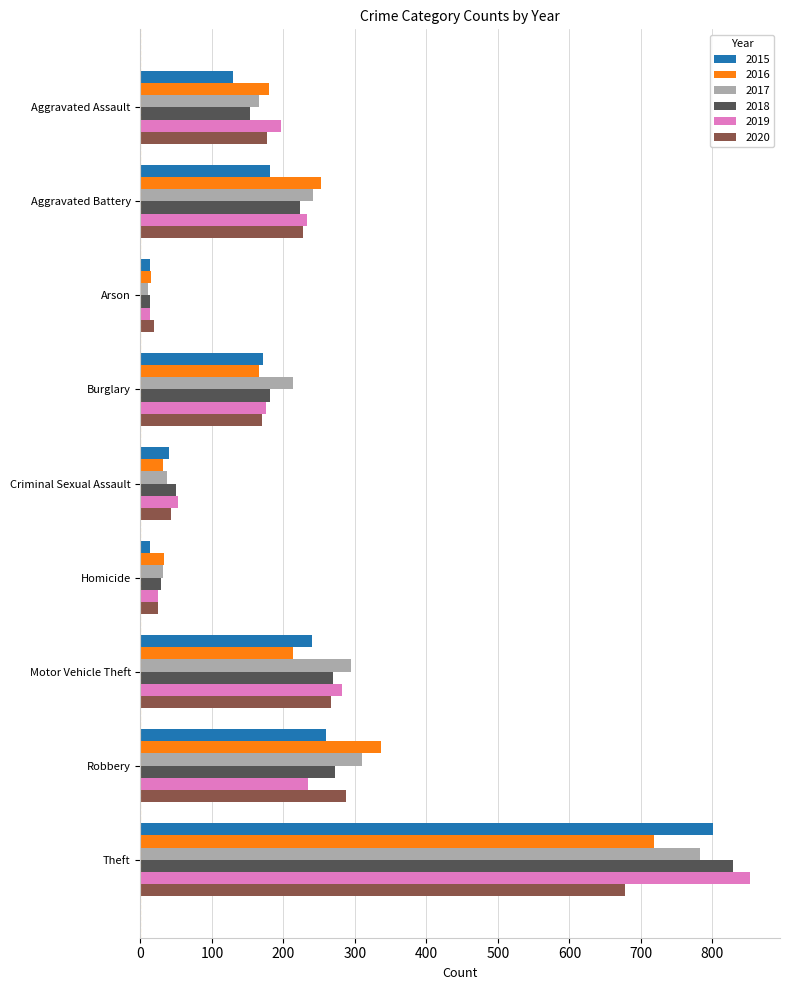

Is the value of 2018 at Robbery greater than the value of 2020 at Criminal Sexual Assault?

Yes